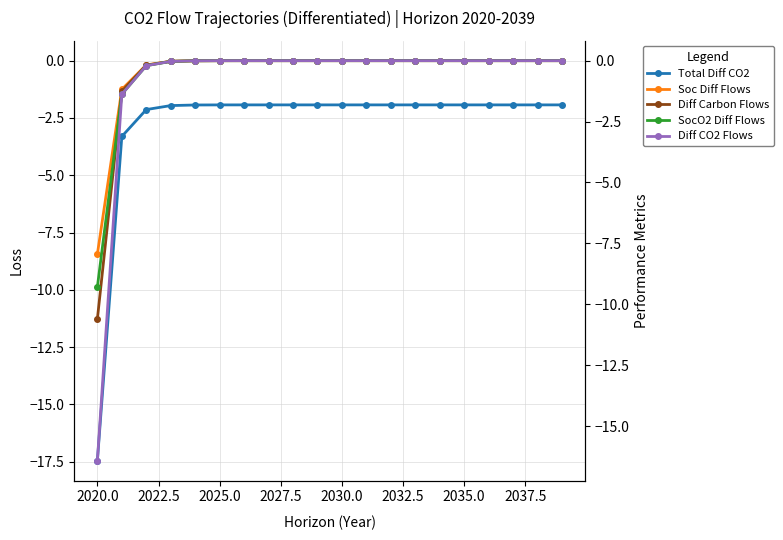

List the series in order of their peak value, highest first.

Soc Diff Flows, Diff Carbon Flows, SocO2 Diff Flows, Diff CO2 Flows, Total Diff CO2